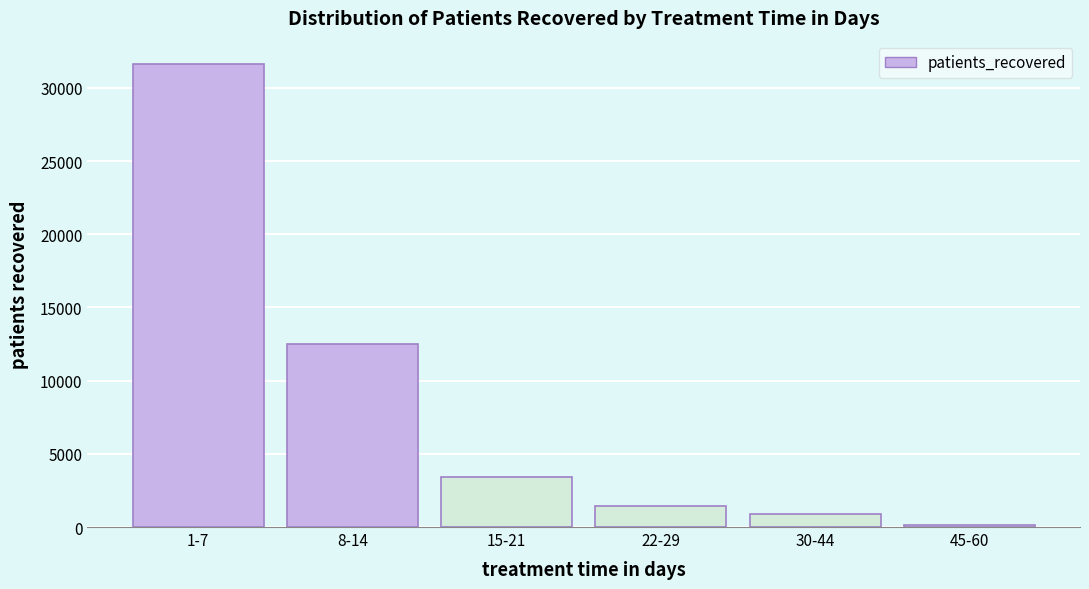

Reading left to right, what are all the values shown in this chart?

31649	12510	3444	1439	906	168